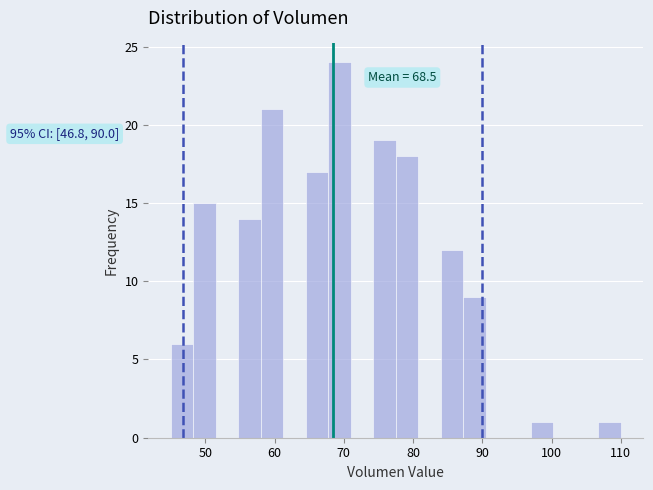

Read against the x-axis, roughly where is the centre of the tallest bar?

69